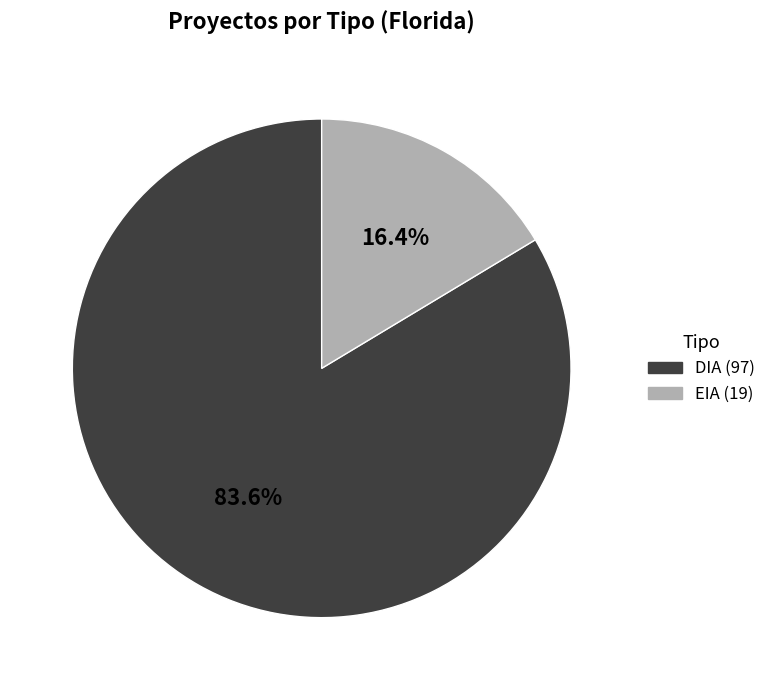

How many segments does this pie chart have?

2